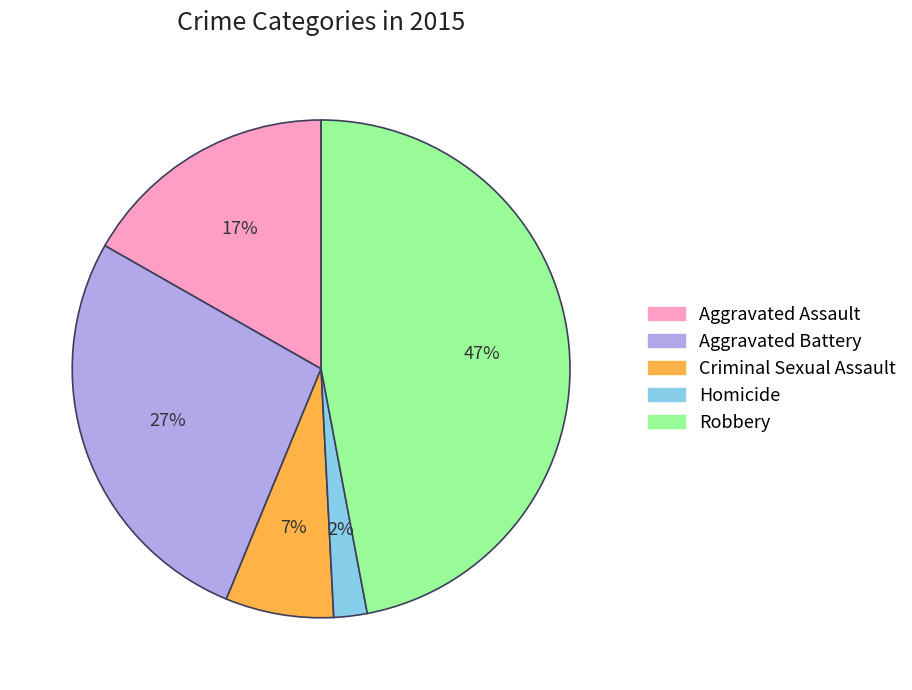

The Aggravated Battery slice represents 27% of the pie. True or false?

True